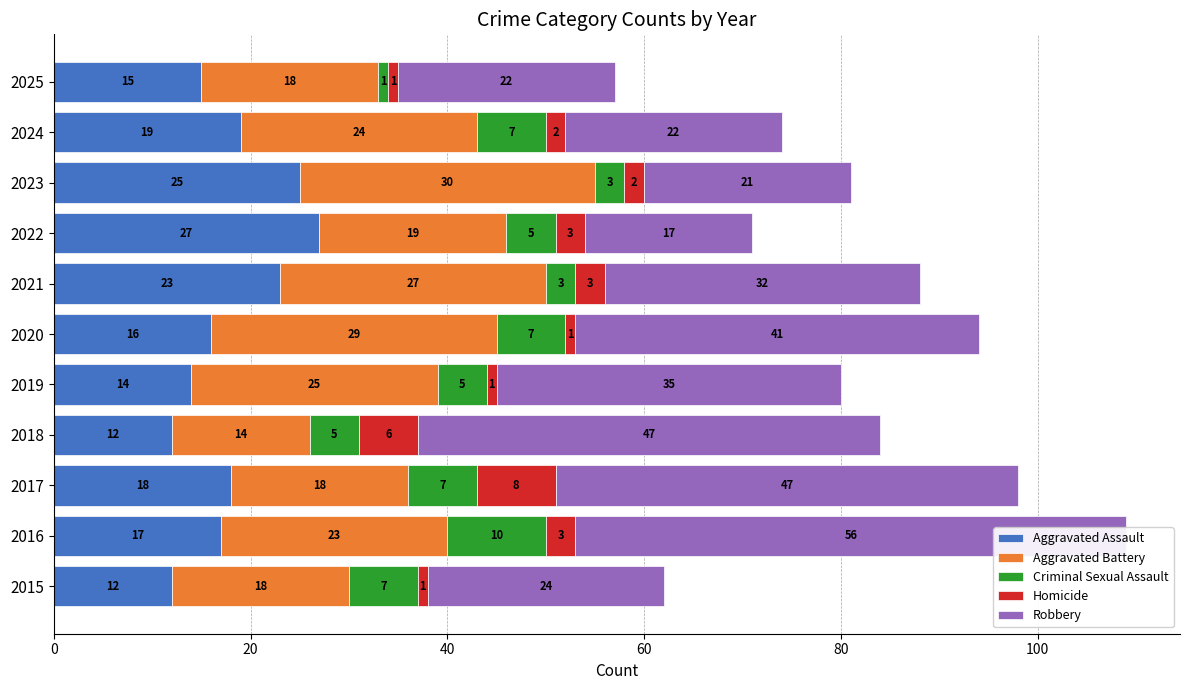

What is the maximum value shown in the chart?

56